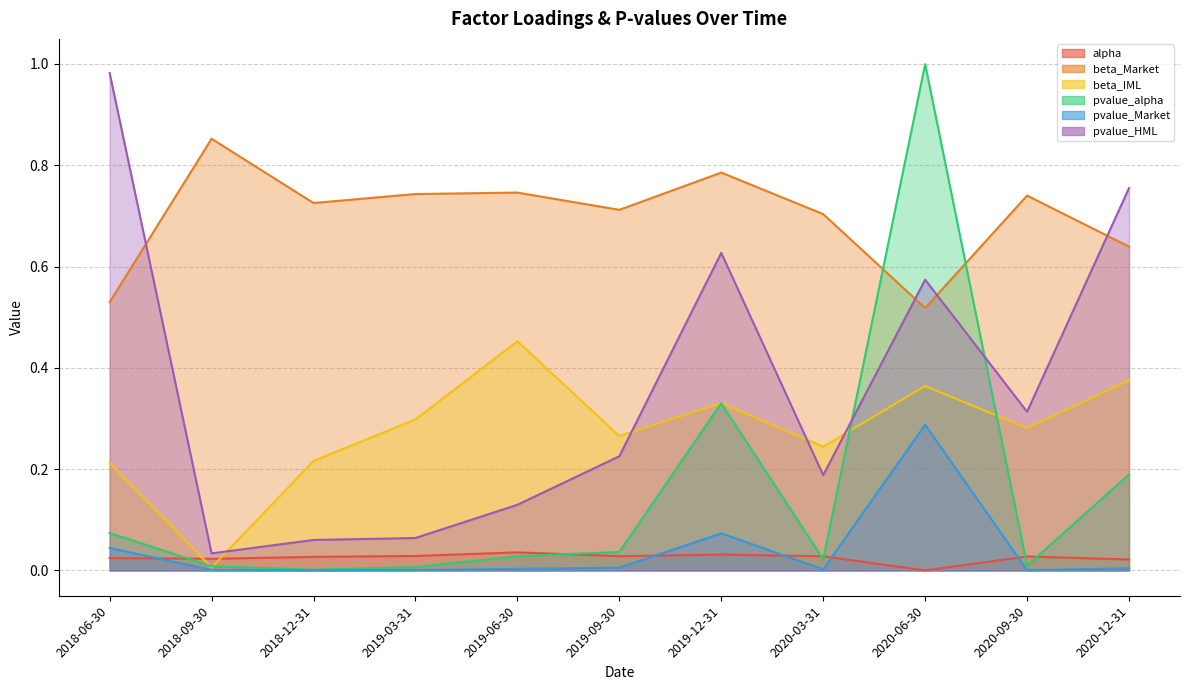

True or false: pvalue_Market and pvalue_HML intersect in this chart.

False